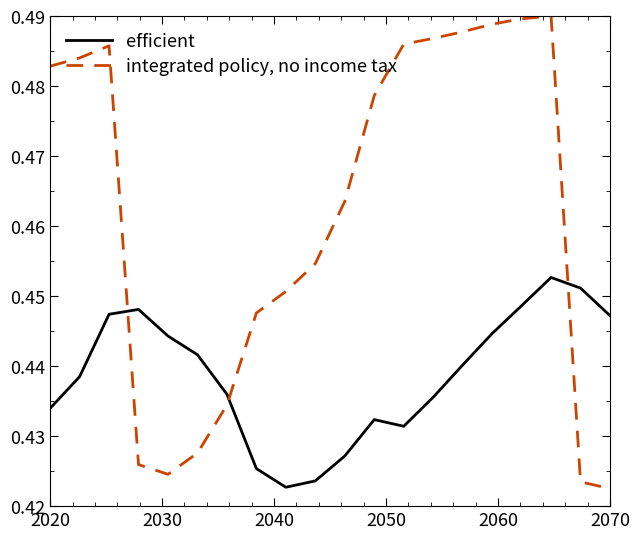

Rank the series by their maximum value, from lowest to highest.

efficient, integrated policy, no income tax